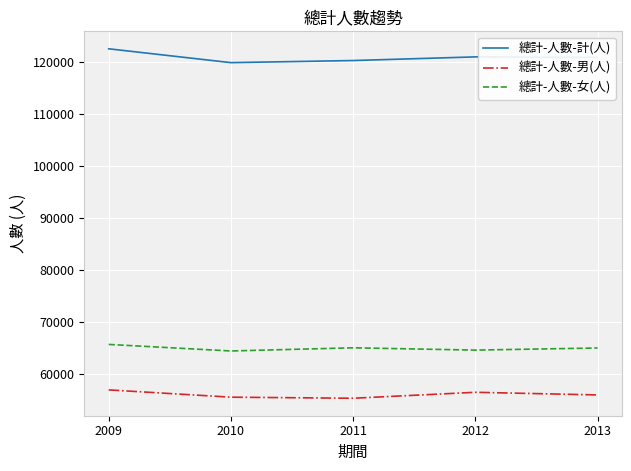

Which series changed the most between 2010 and 2012?

總計-人數-計(人)